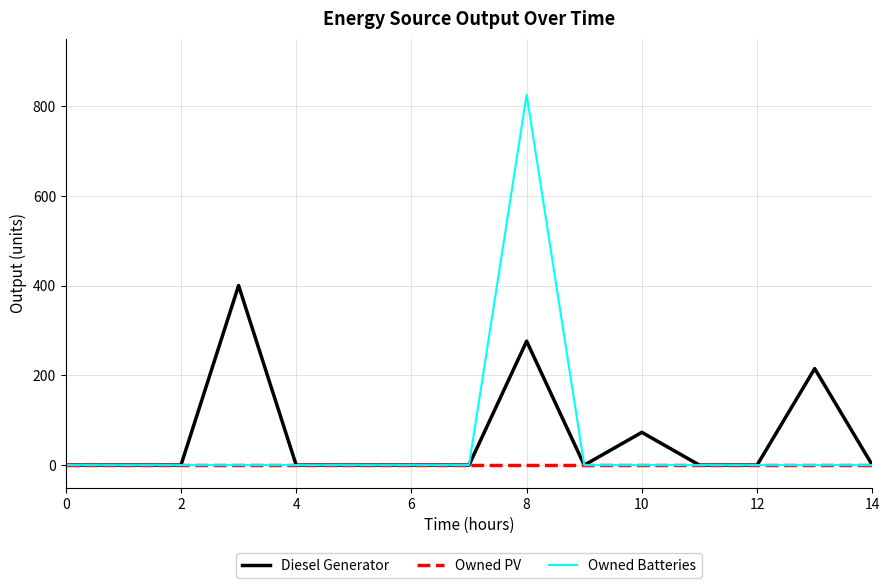

List the series in order of their peak value, lowest first.

Owned PV, Diesel Generator, Owned Batteries